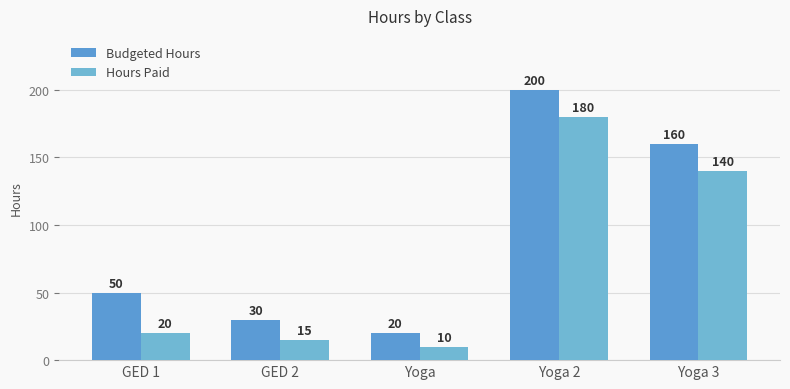

What is the total value across all series at Yoga 2?

380